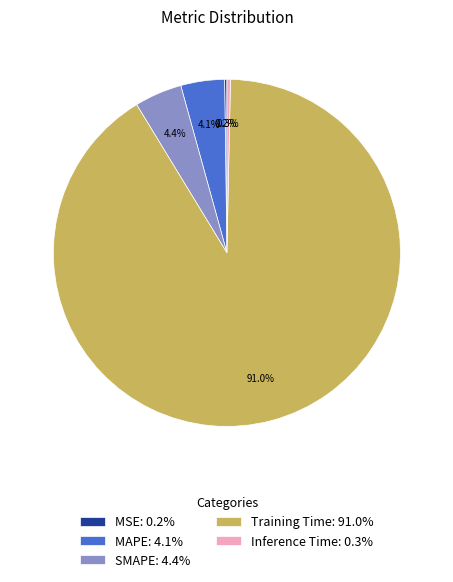

What portion of the pie excludes MAPE: 4.1%?

95.9%